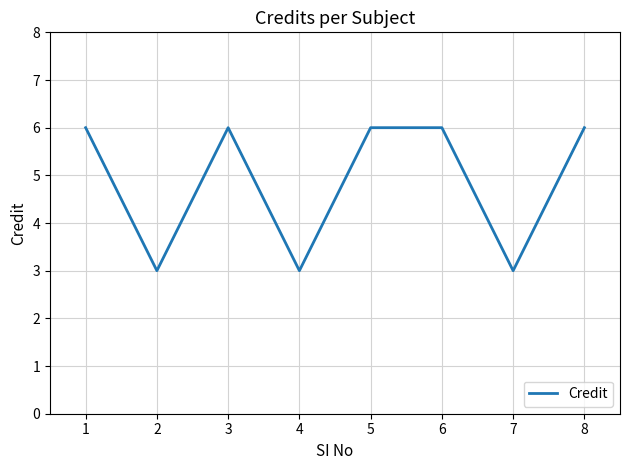

Reading left to right, extract all data points from this chart.

6	3	6	3	6	6	3	6